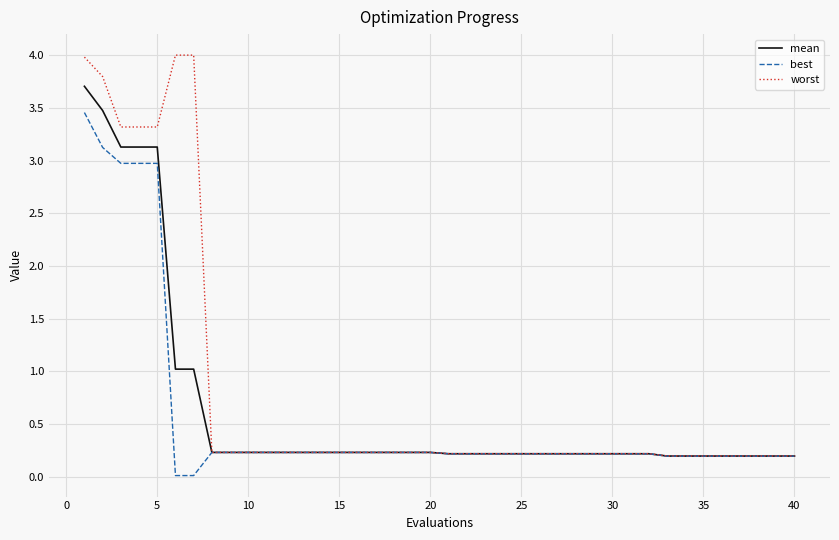

What is the greatest value displayed?

4.0